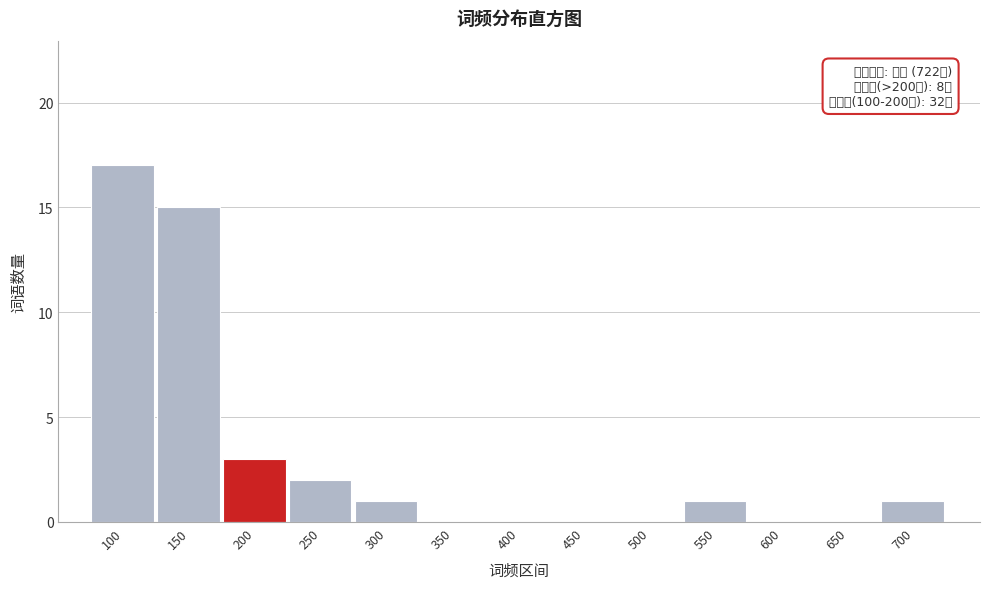

Reading left to right, transcribe all the data shown in this chart.

100=17	150=15	200=3	250=2	300=1	350=0	400=0	450=0	500=0	550=1	600=0	650=0	700=1